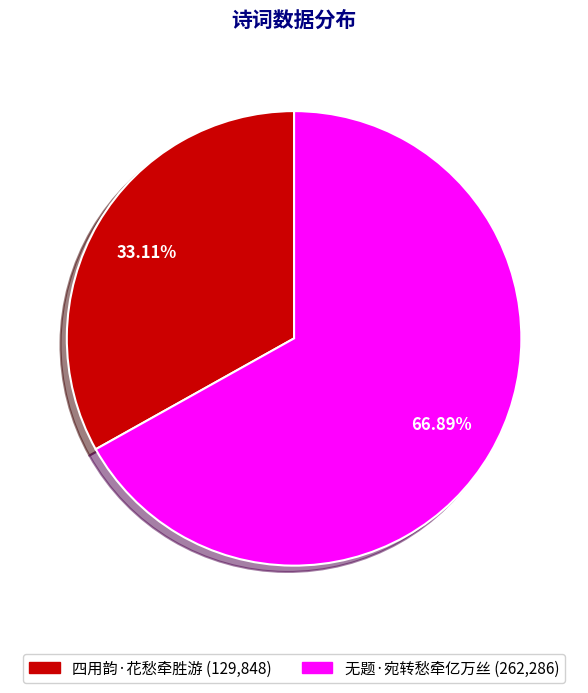

Count the number of slices in the pie.

2